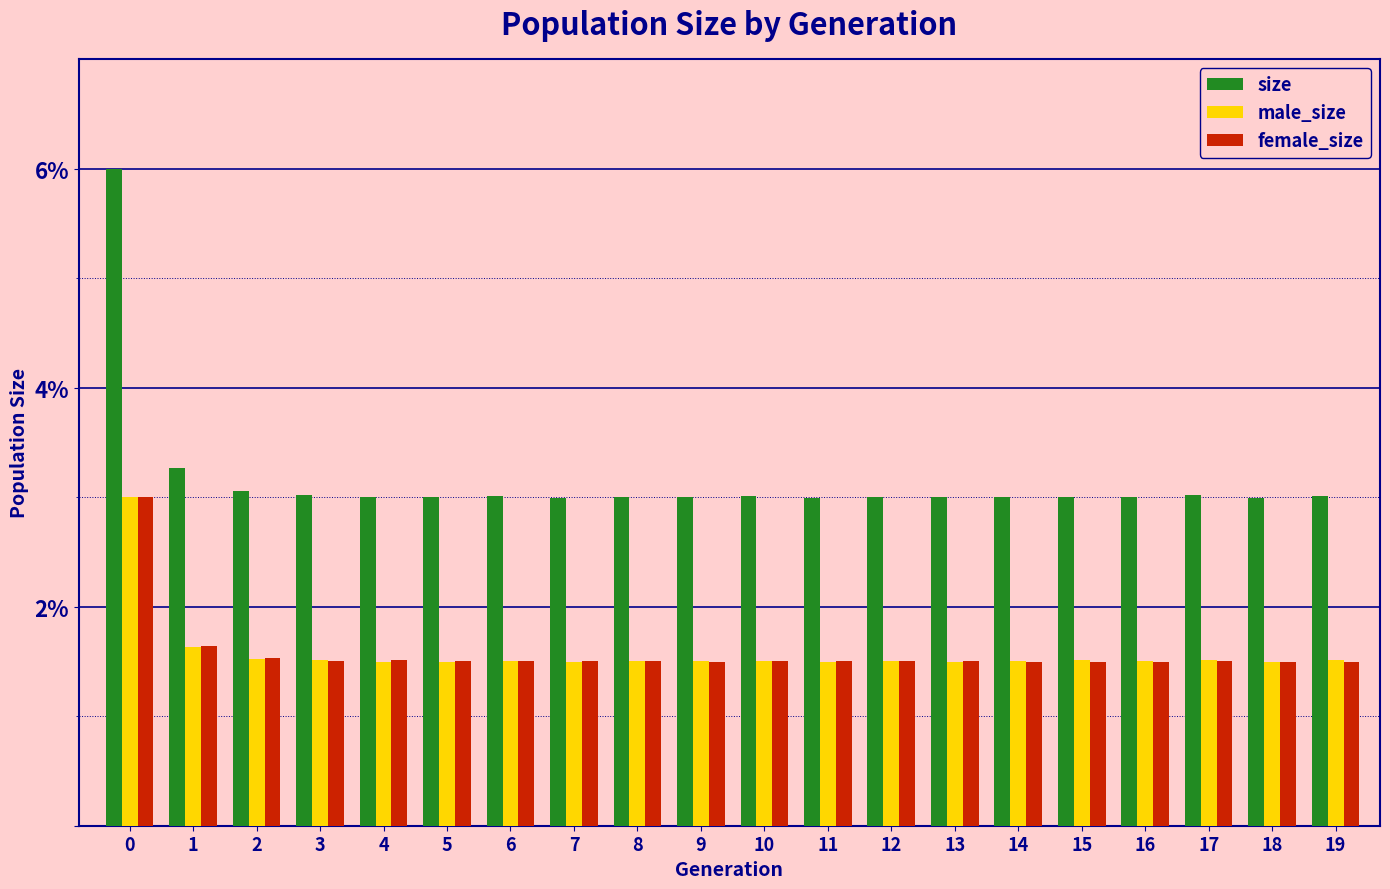

Is it true that size equals 3.3 at 1?

True